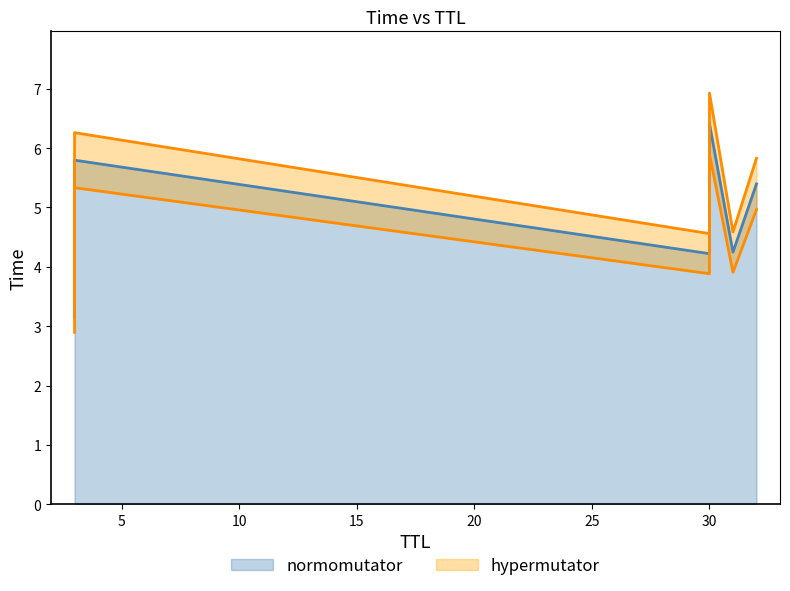

What value does the normomutator series have at 30?

6.4